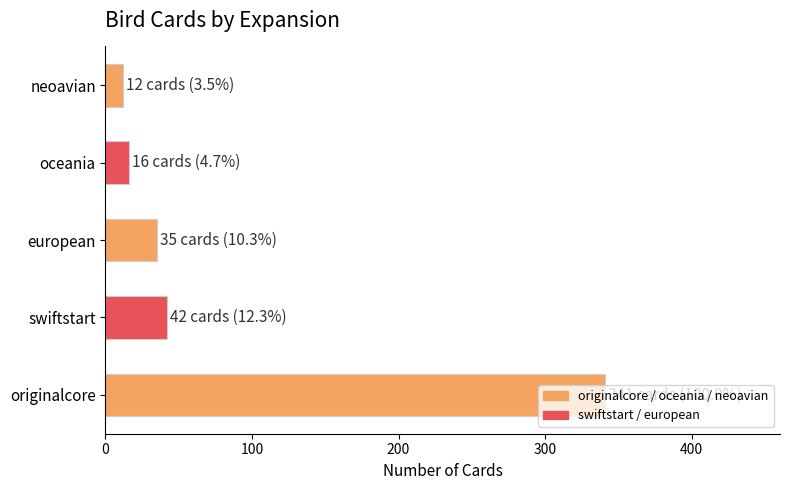

What is the difference between the maximum and minimum values?

329